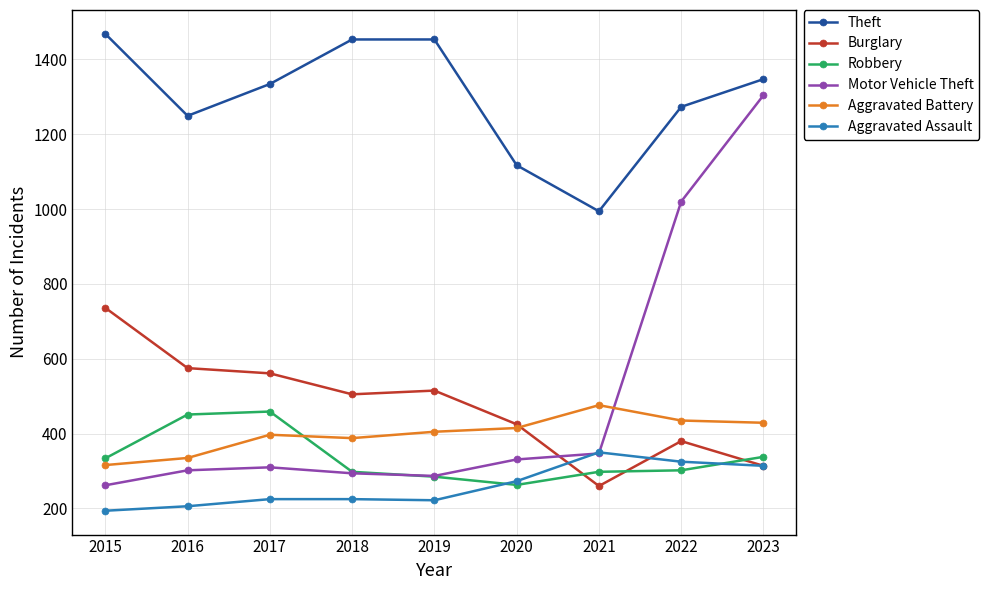

Which category has the highest value across all series?

2015